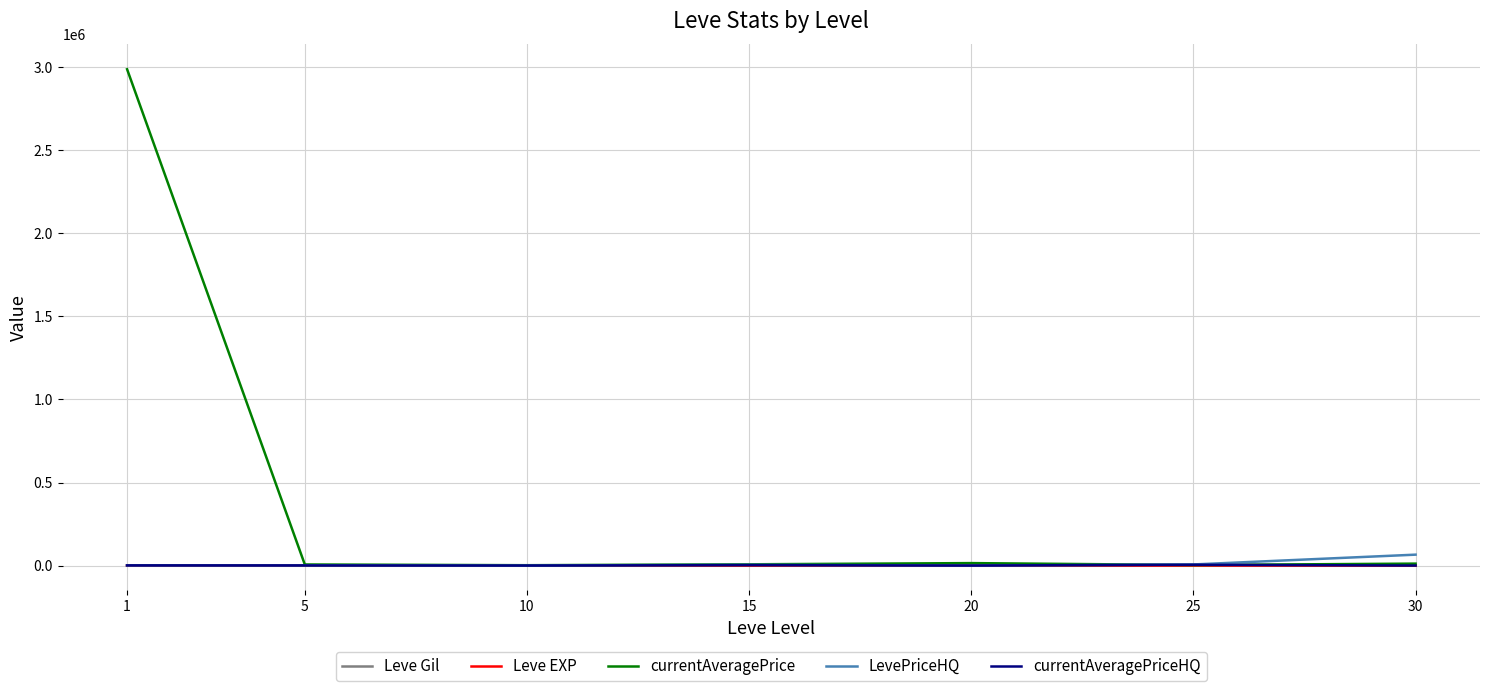

Which series has the widest spread of values?

currentAveragePrice